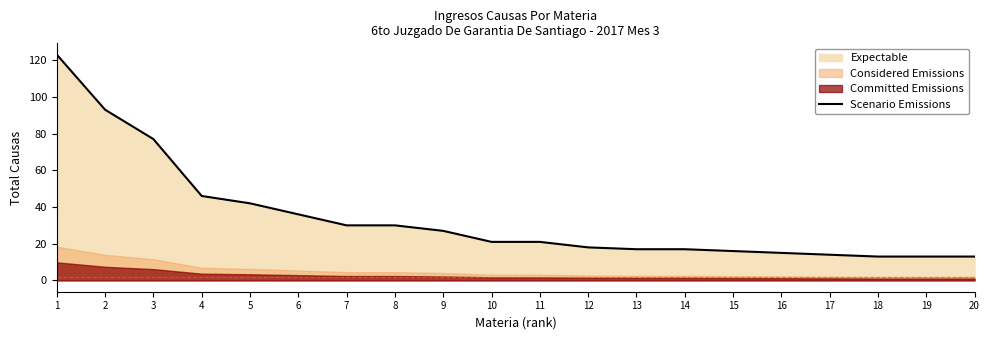

Between 5 and 9, which is larger?

5